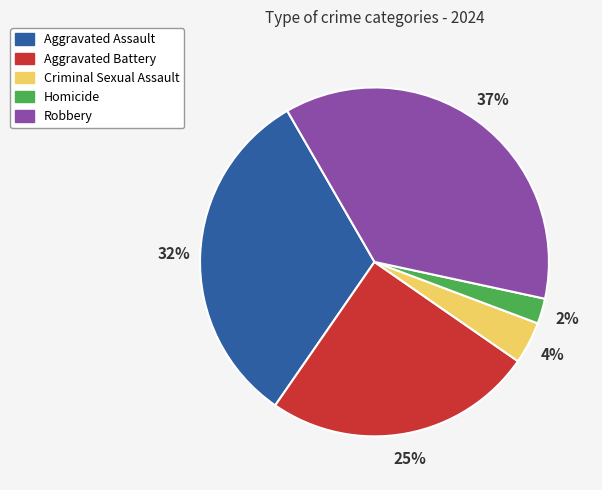

To the nearest percent, what percentage of the pie is Aggravated Assault?

32%